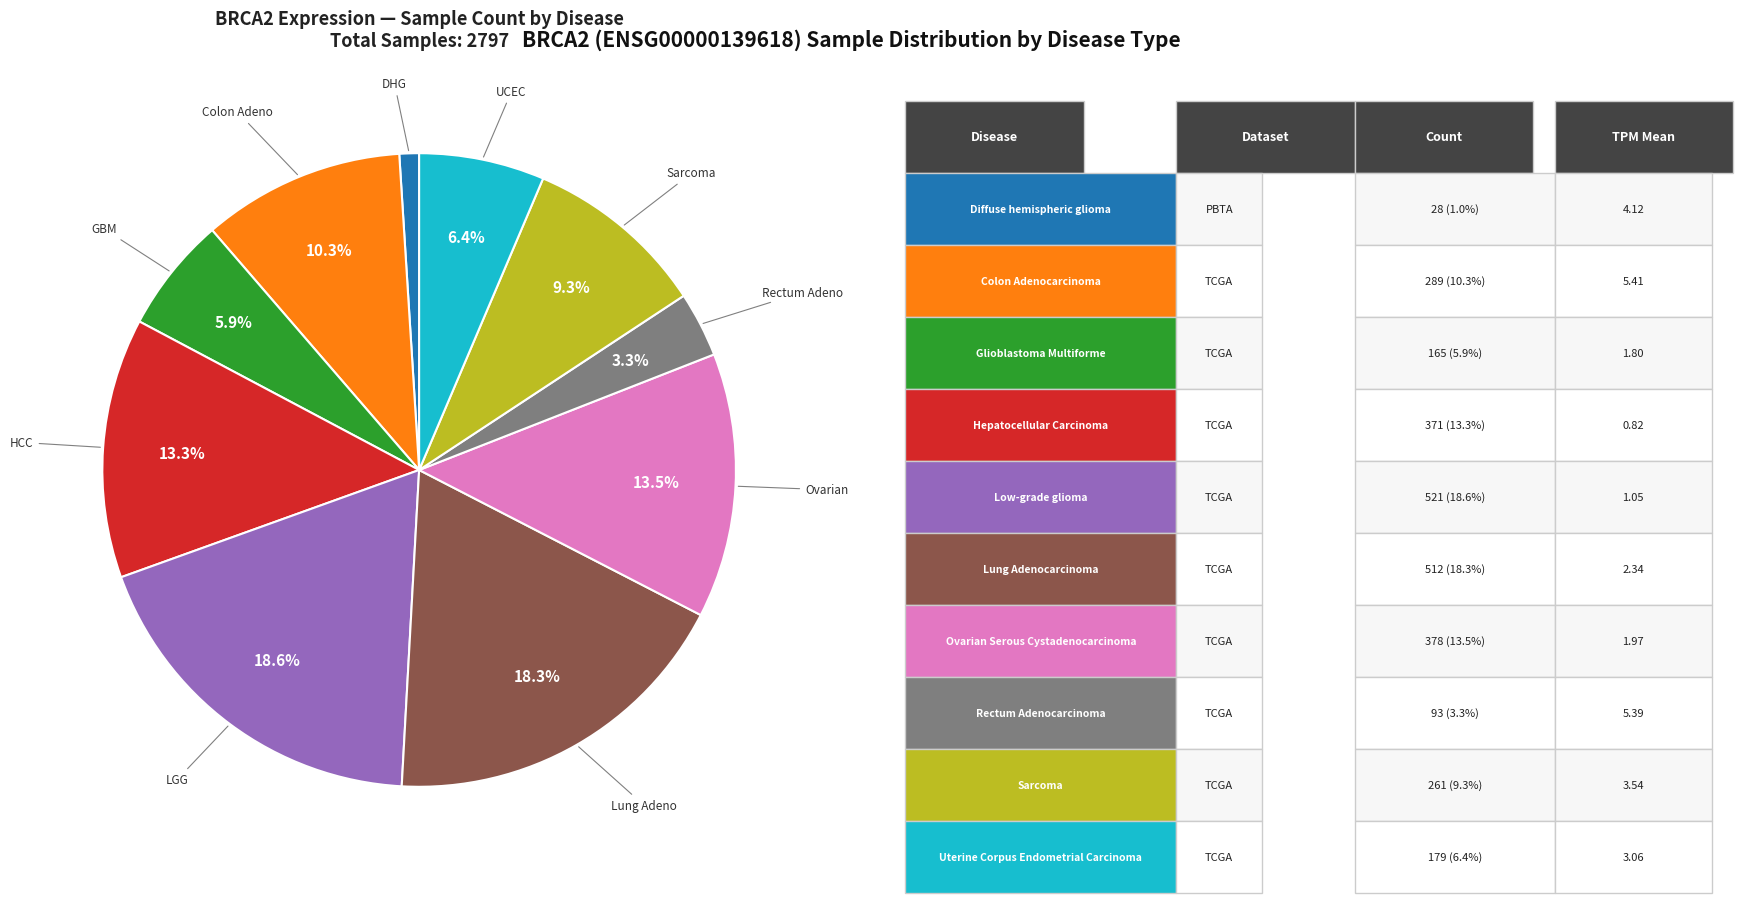

Is there a majority slice in this chart?

No